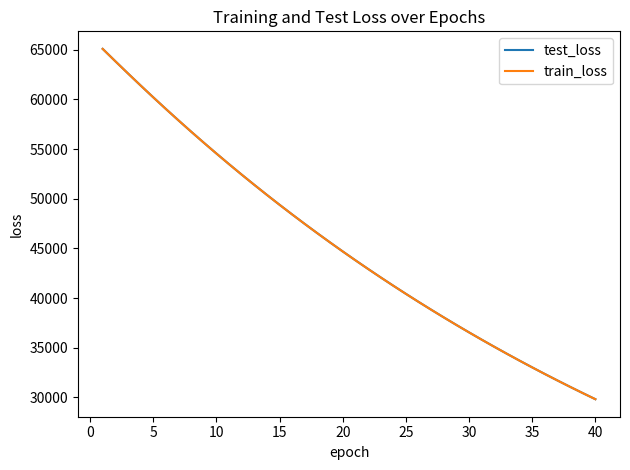

What is the maximum value shown in the chart?

65085.3